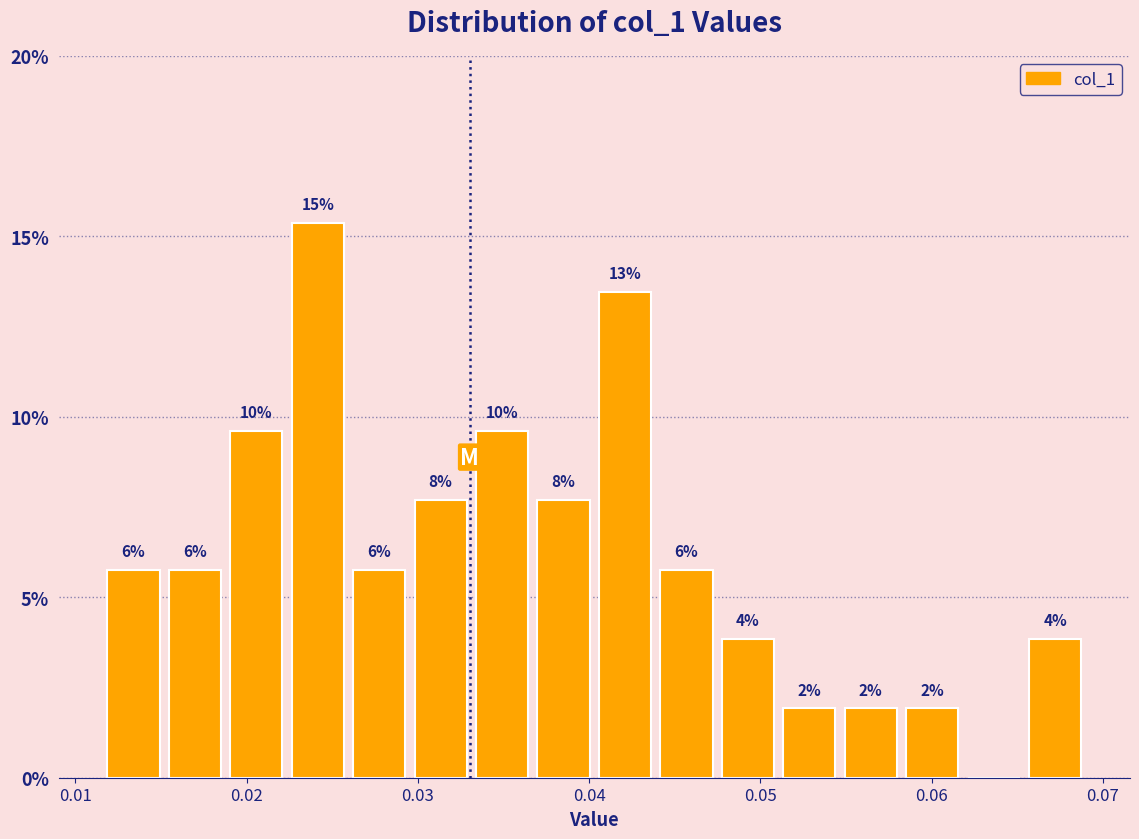

Around what value on the x-axis is the tallest bar? Give the approximate position of its centre, as read against the axis.

0.024